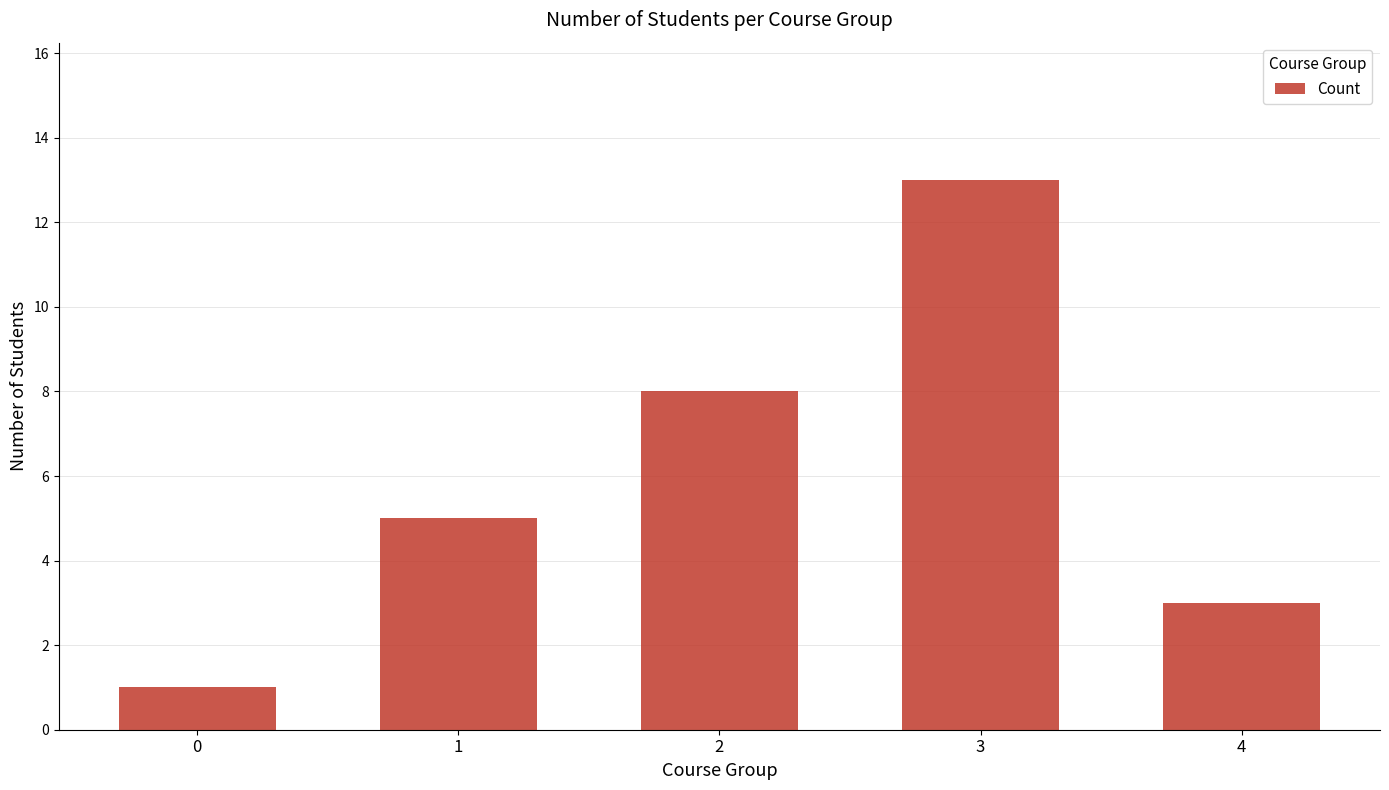

What is the sum of all values?

30